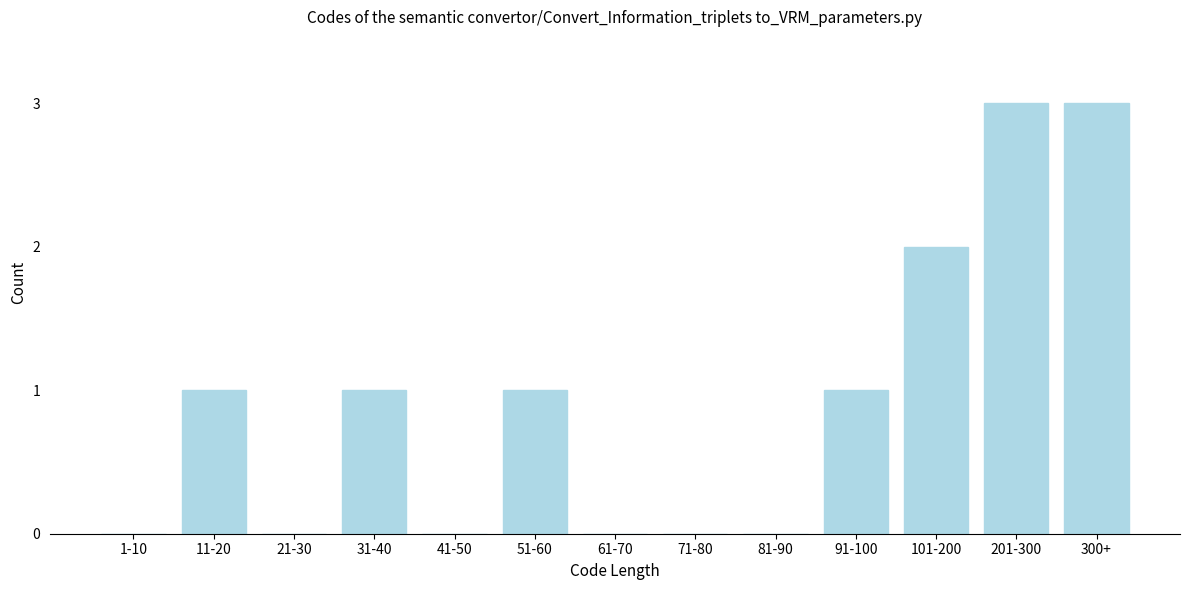

Reading right to left, transcribe all the data shown in this chart.

300+=3	201-300=3	101-200=2	91-100=1	81-90=0	71-80=0	61-70=0	51-60=1	41-50=0	31-40=1	21-30=0	11-20=1	1-10=0